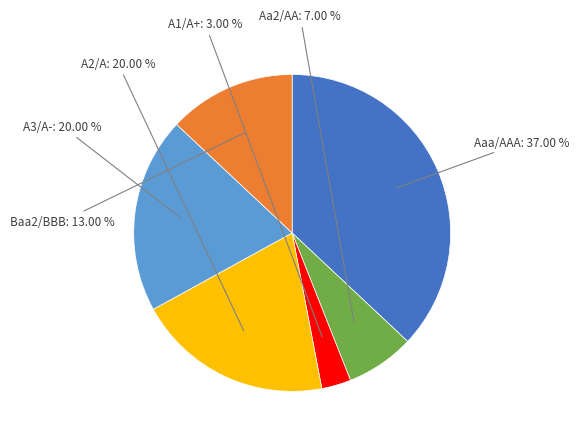

Combined, what portion of the pie is A1/A+ and Baa2/BBB?

16.0%